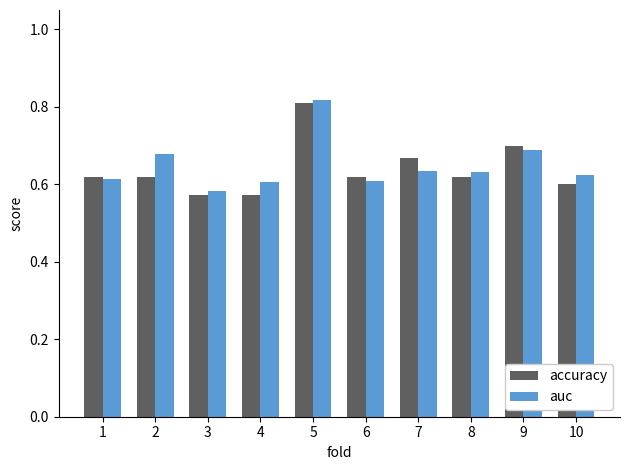

The value of auc at 6 is 0.9. True or false?

False